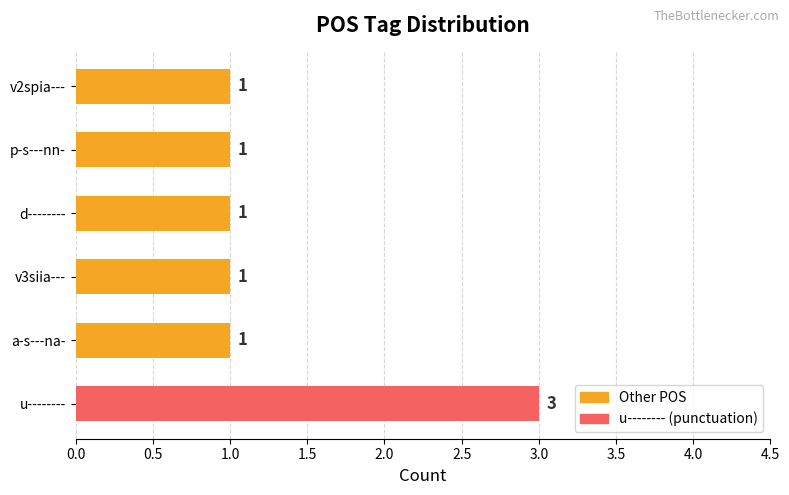

Between u-------- and v3siia---, which is larger?

u--------